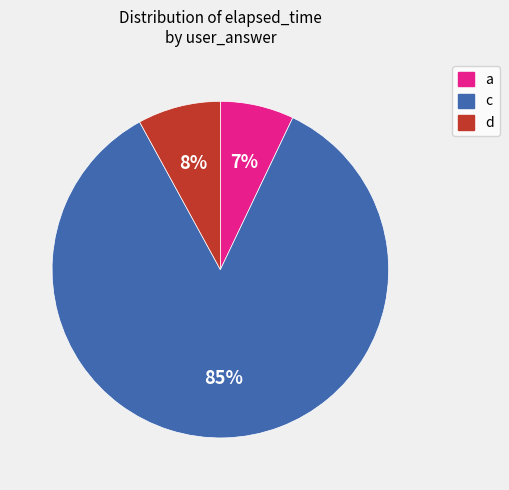

Which slice is the largest?

c